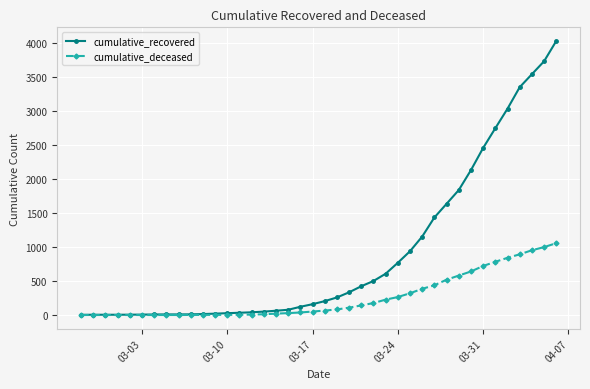

Rank the series by their average value, from lowest to highest.

cumulative_deceased, cumulative_recovered